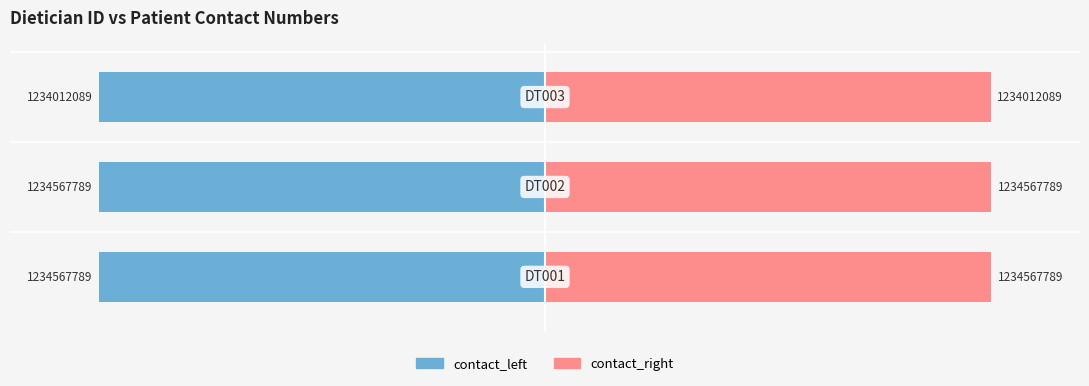

Rank the categories by contact_right value from lowest to highest.

2, 0, 1